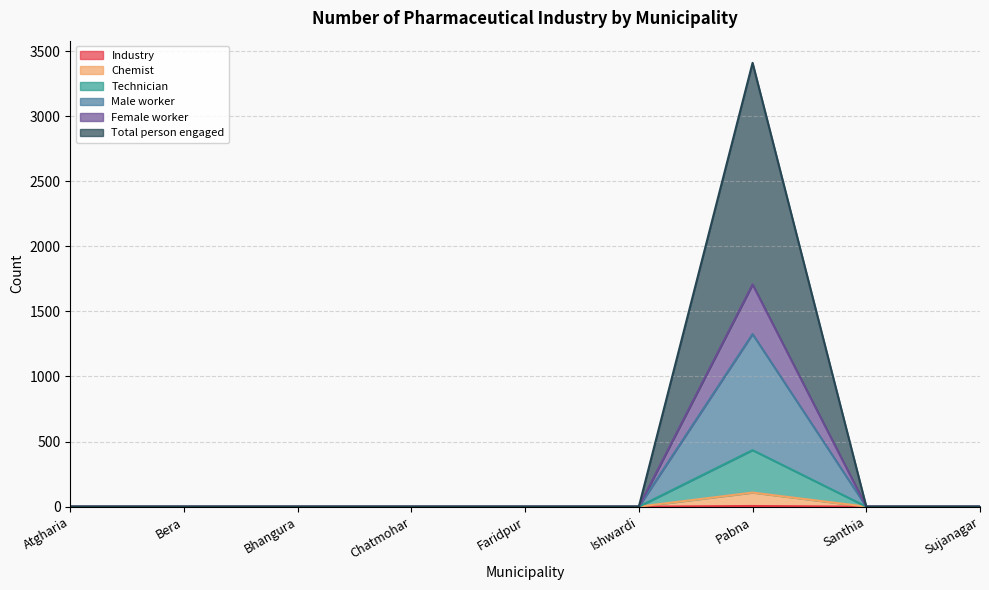

What position from the right is Atgharia?

9